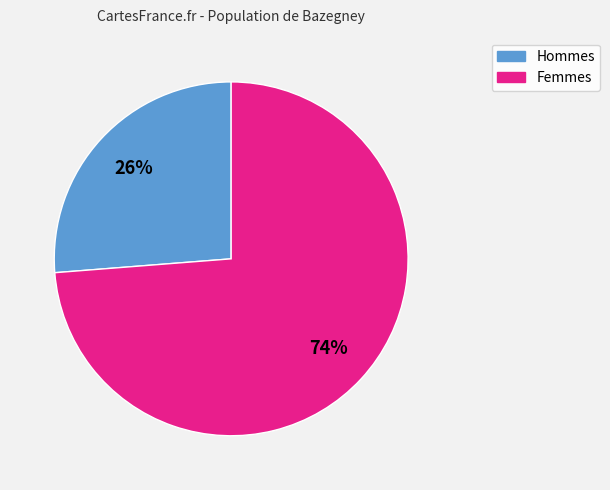

Is there a majority slice in this chart?

Yes